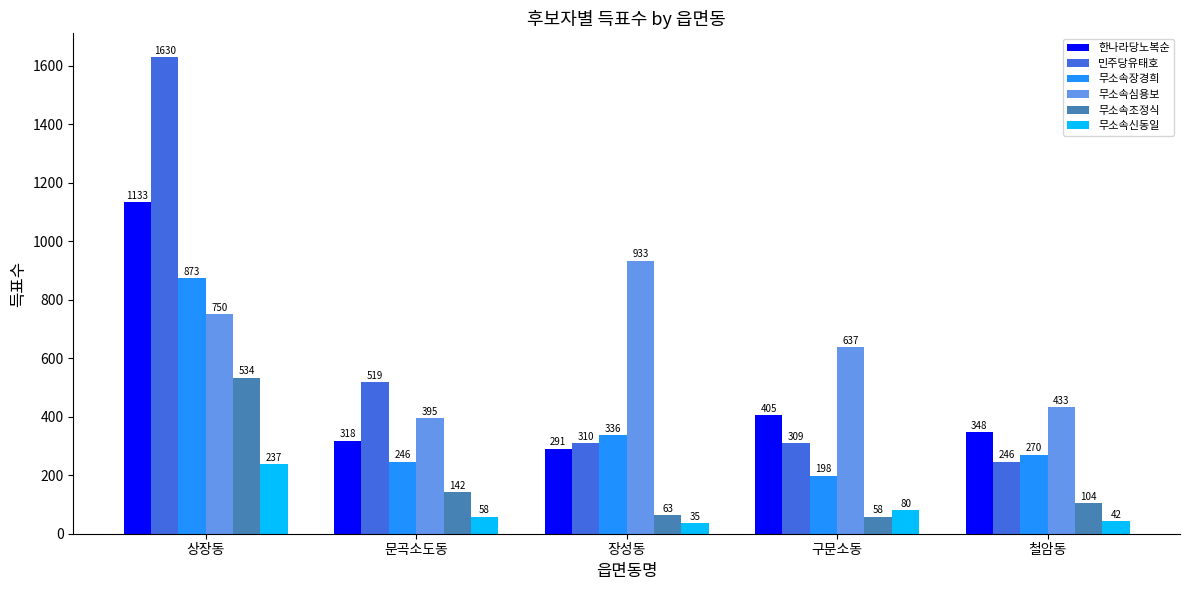

Which category has the highest value in the 무소속심용보 series?

장성동